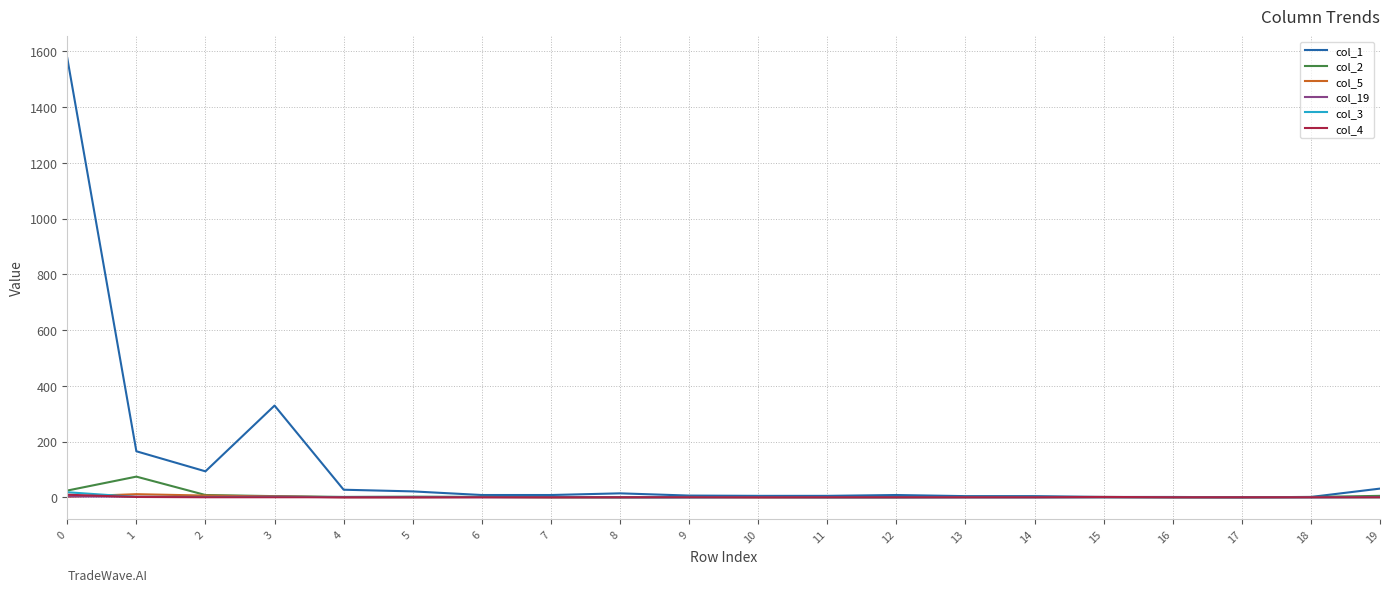

Which series has the largest total across all categories?

col_1